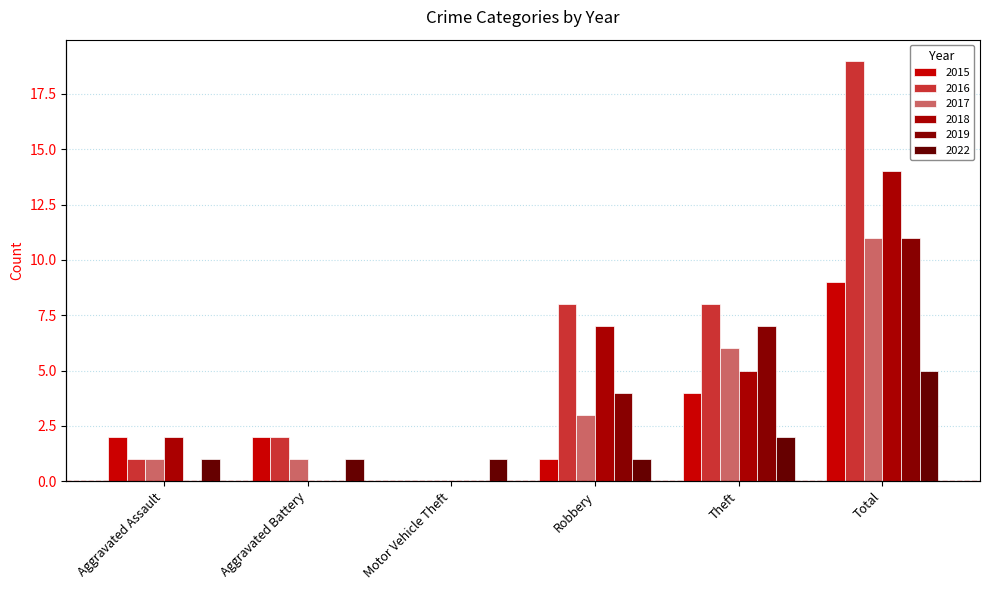

Where does the 2018 series first go above 5?

Robbery